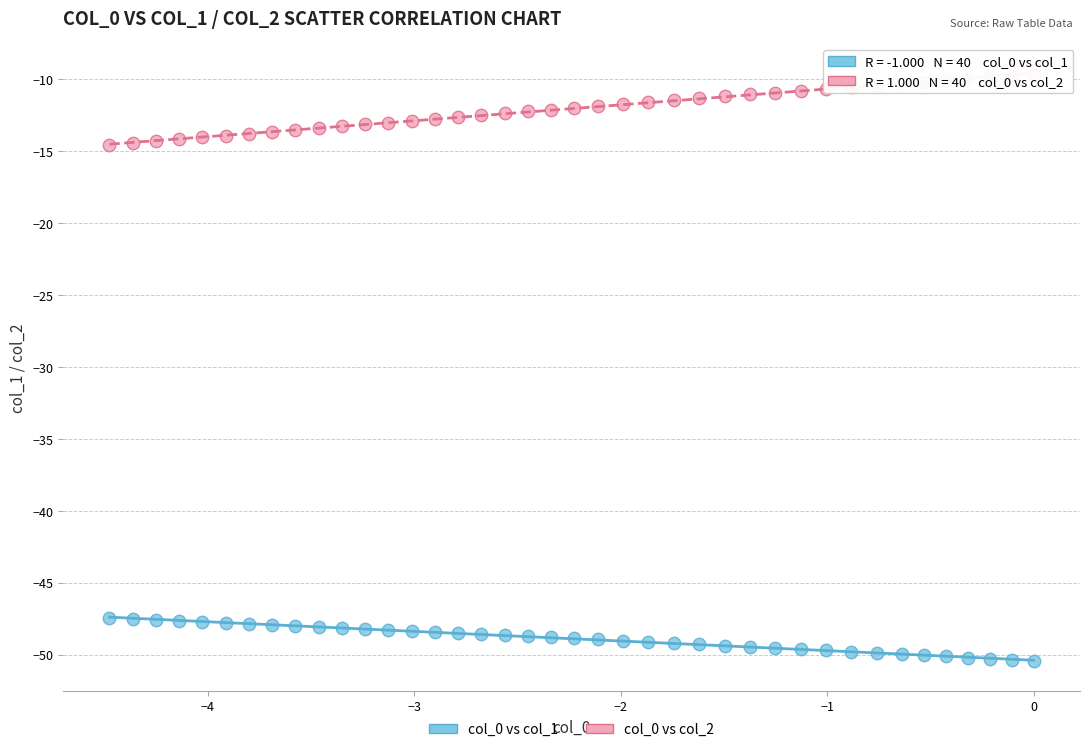

Which series has the widest spread of Y values?

col_0 vs col_2